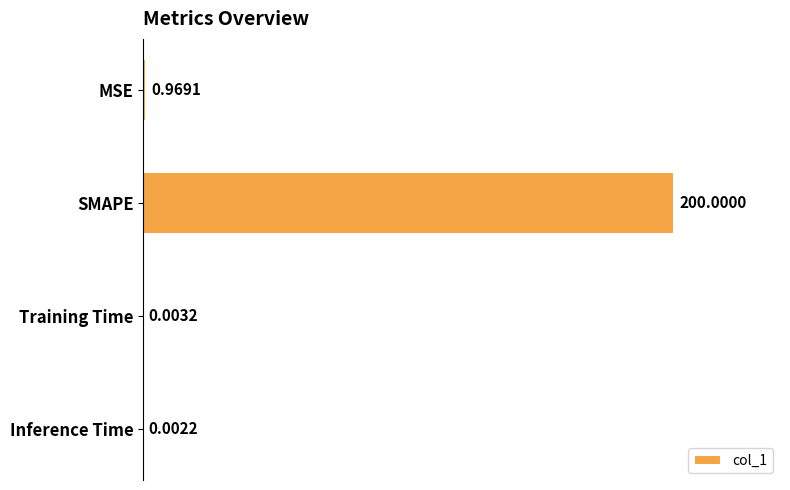

Are the bars horizontal?

Yes